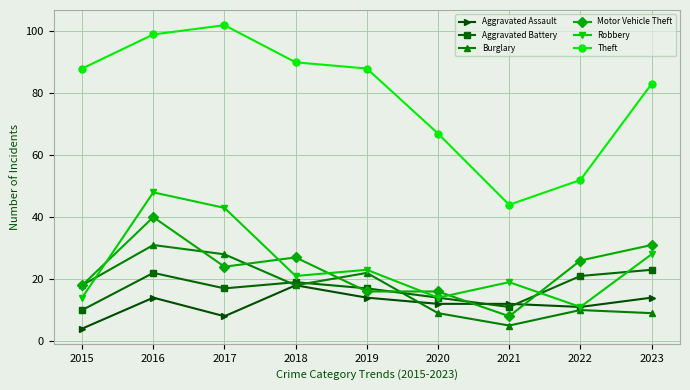

Is it true that Burglary equals 22 at 2019?

True